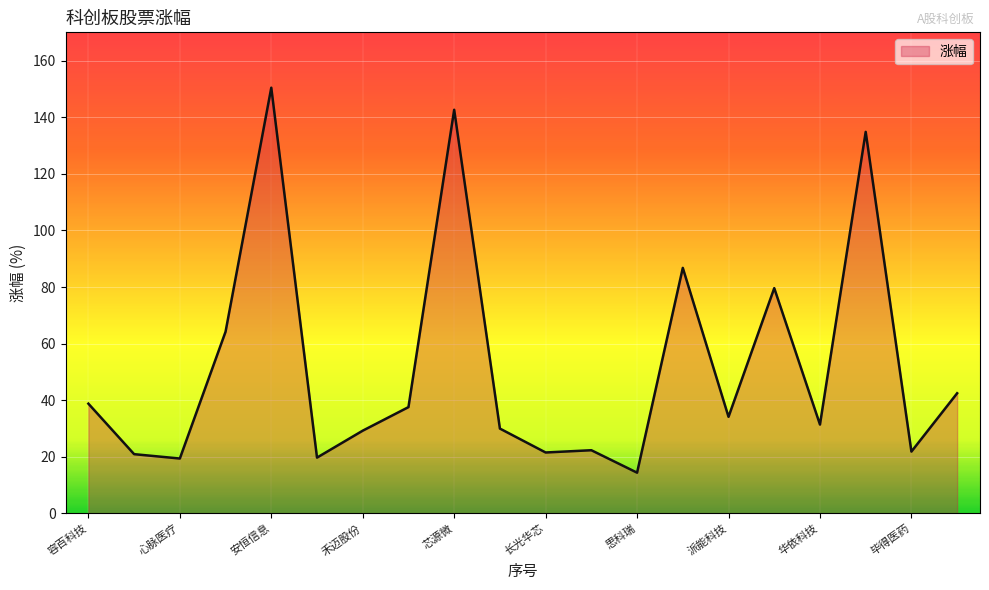

What is the difference between the maximum and minimum values?

136.0